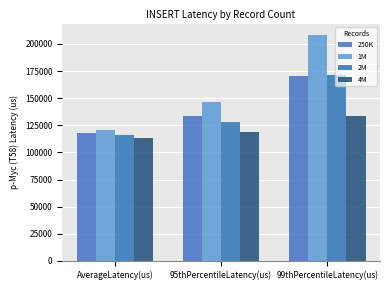

Reading left to right, what are all the values shown in this chart?

250K: AverageLatency(us)=117608.7	95thPercentileLatency(us)=133247.0	99thPercentileLatency(us)=170751.0
1M: AverageLatency(us)=120866.7	95thPercentileLatency(us)=146047.0	99thPercentileLatency(us)=208383.0
2M: AverageLatency(us)=115982.2	95thPercentileLatency(us)=127807.0	99thPercentileLatency(us)=171263.0
4M: AverageLatency(us)=113671.8	95thPercentileLatency(us)=118911.0	99thPercentileLatency(us)=134015.0